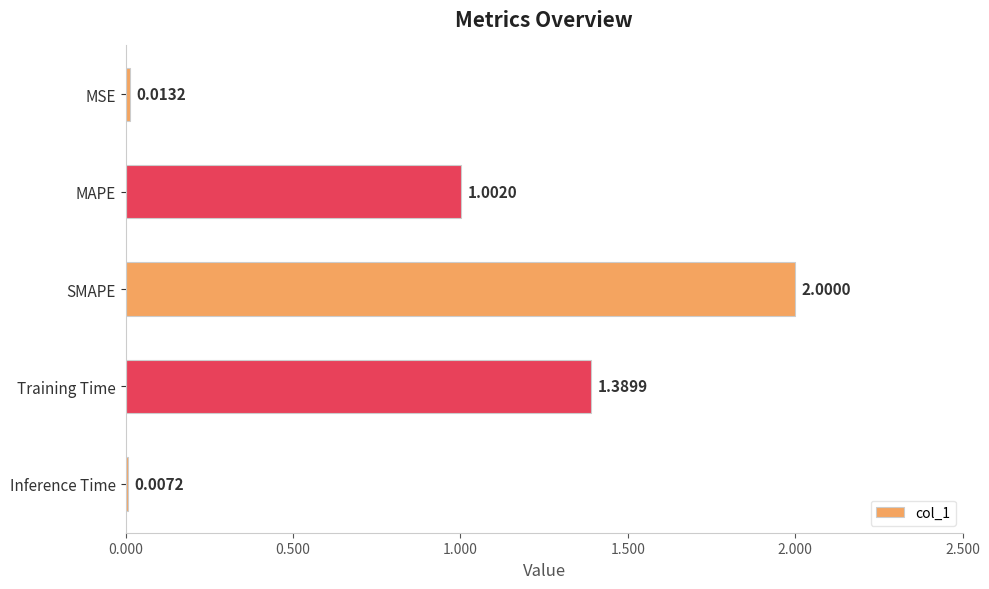

Approximately how many times larger is the value at MAPE compared to Training Time?

0.7